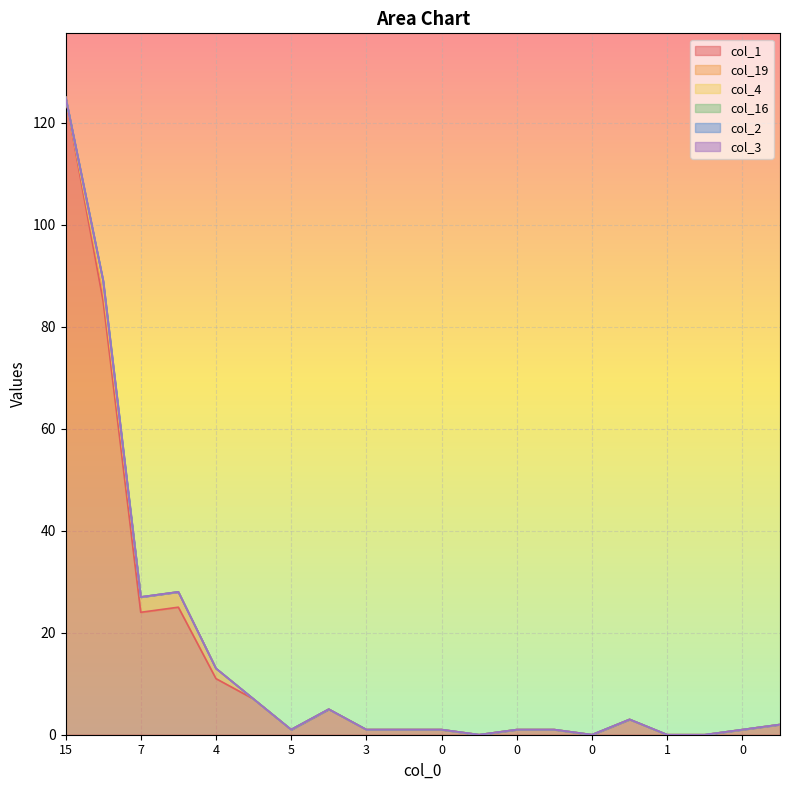

What is the total value across all series at 0?

1